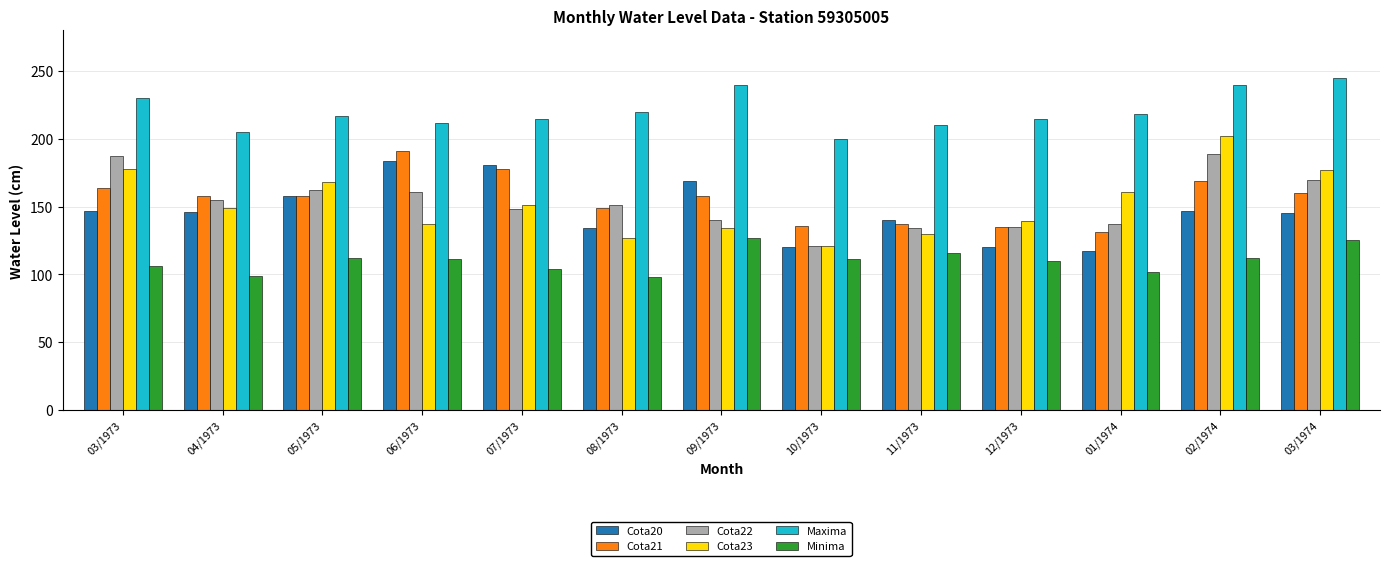

True or false: Cota22 has a value of 40 at 07/1973.

False